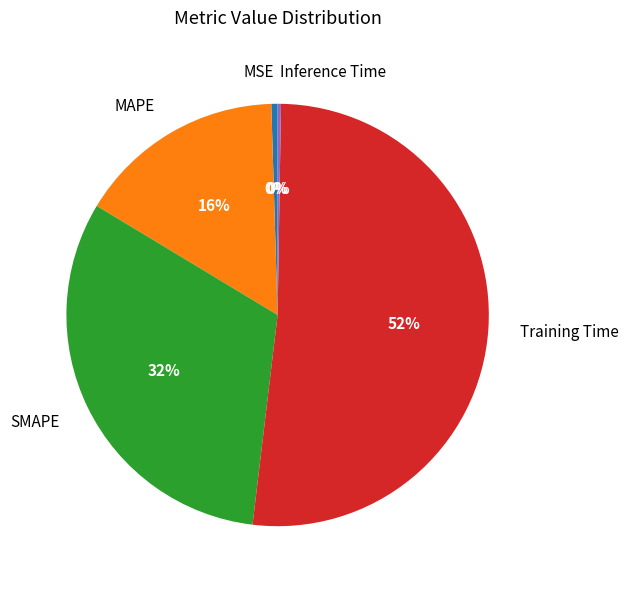

To the nearest percent, what is the difference between the Training Time and MAPE slice percentages?

36%